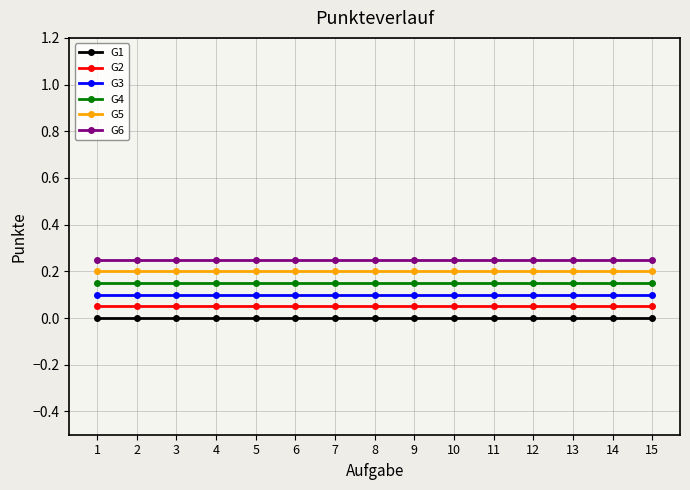

What is the value of the G3 point at the 8th from the left?

0.1